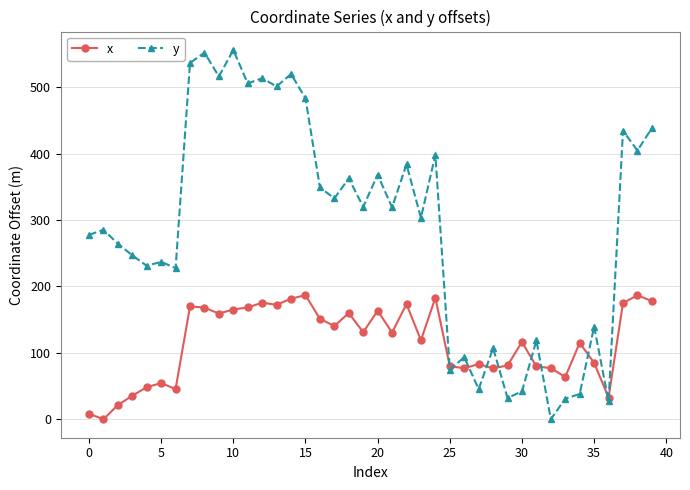

At how many categories does at least one series exceed 177?

28